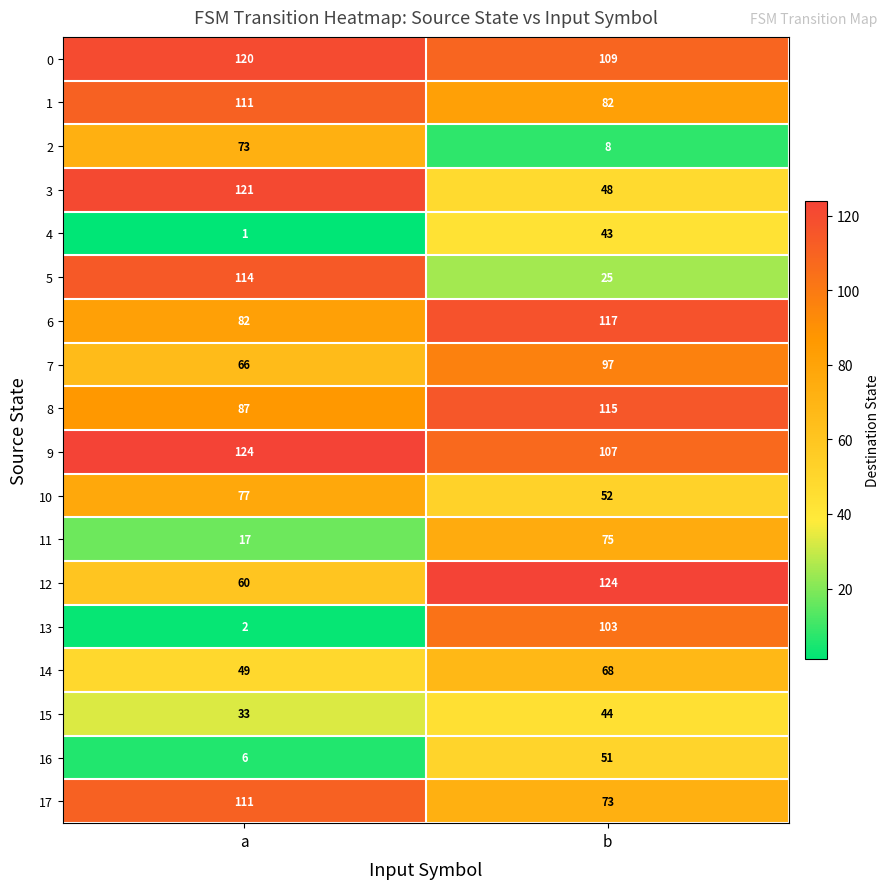

Count the number of data series in this chart.

18